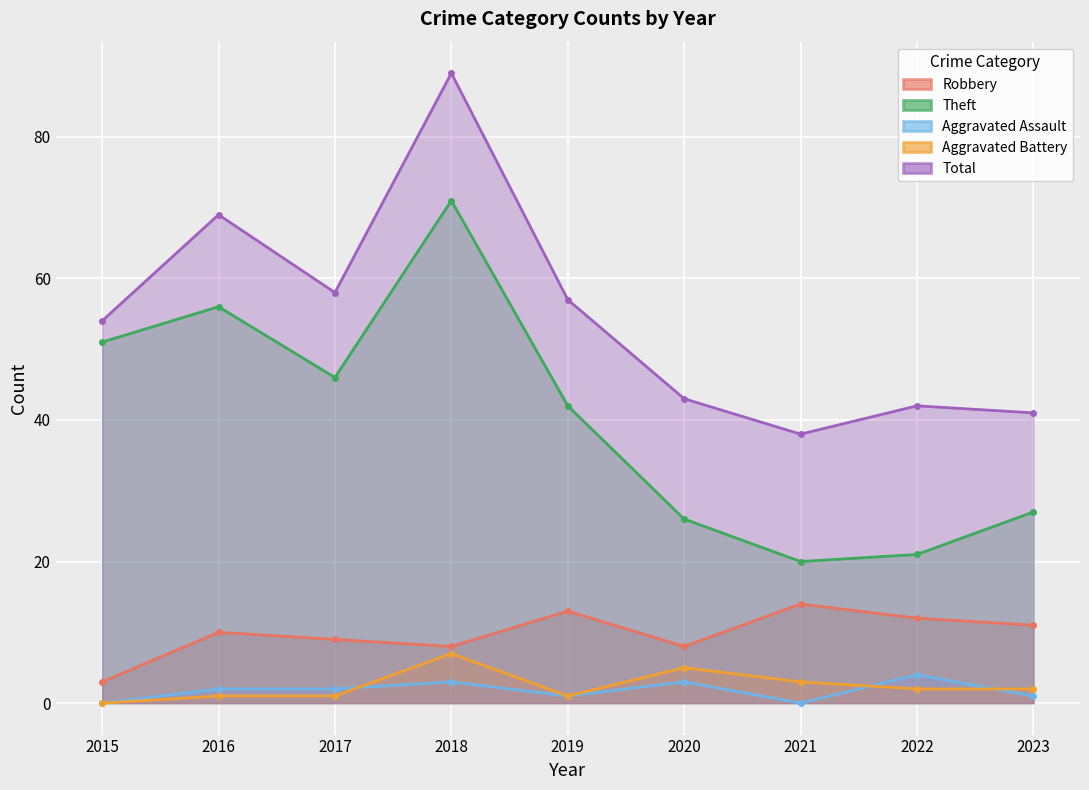

Reading left to right, what are all the values shown in this chart?

Robbery: 3	10	9	8	13	8	14	12	11
Theft: 51	56	46	71	42	26	20	21	27
Aggravated Assault: 0	2	2	3	1	3	0	4	1
Aggravated Battery: 0	1	1	7	1	5	3	2	2
Total: 54	69	58	89	57	43	38	42	41